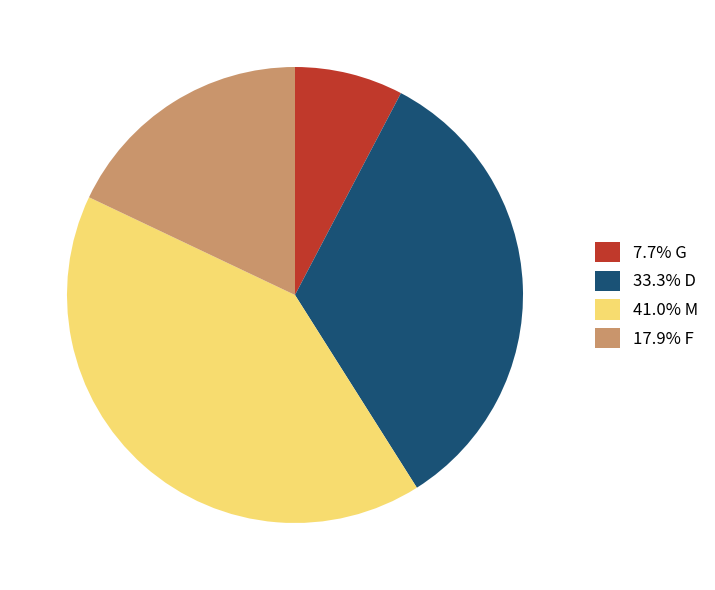

Approximately how many times larger is the value at 17.9% F compared to 33.3% D?

0.5